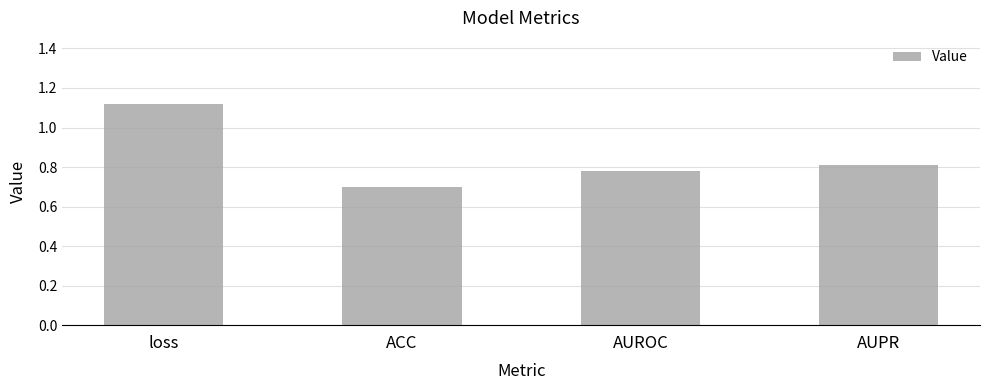

What is the difference between the values at loss and AUROC?

0.3